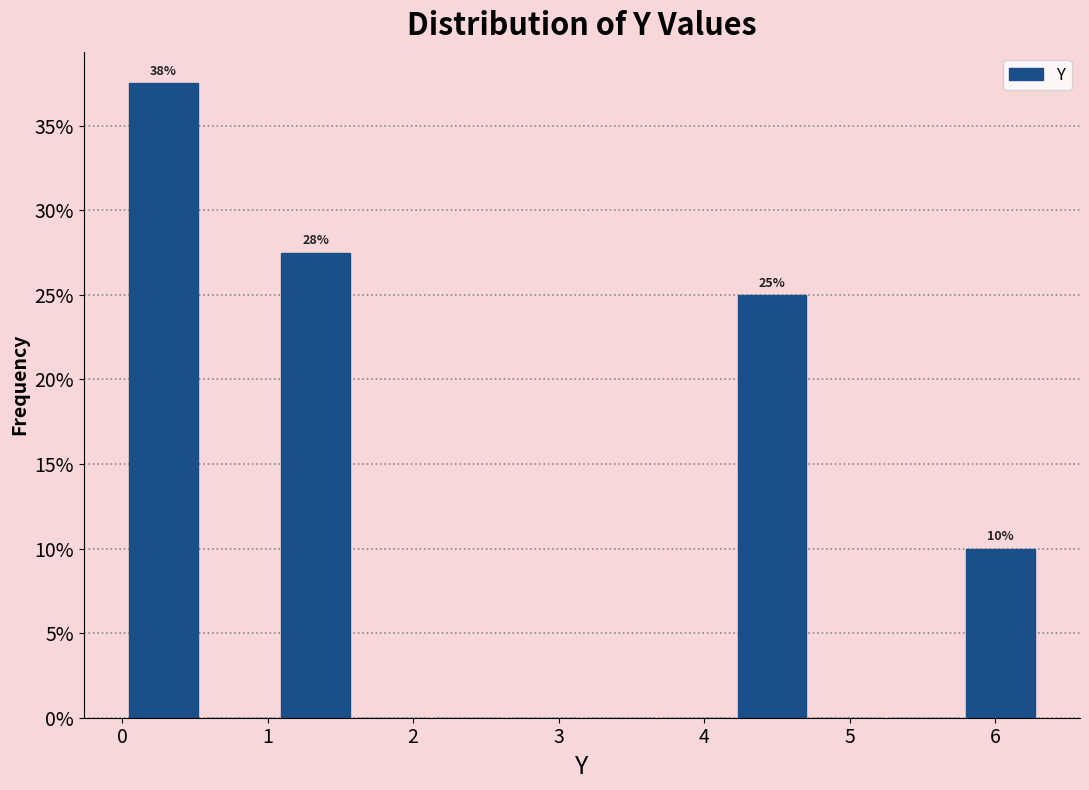

Which range on the x-axis has the tallest bar?

0.0 to 0.5